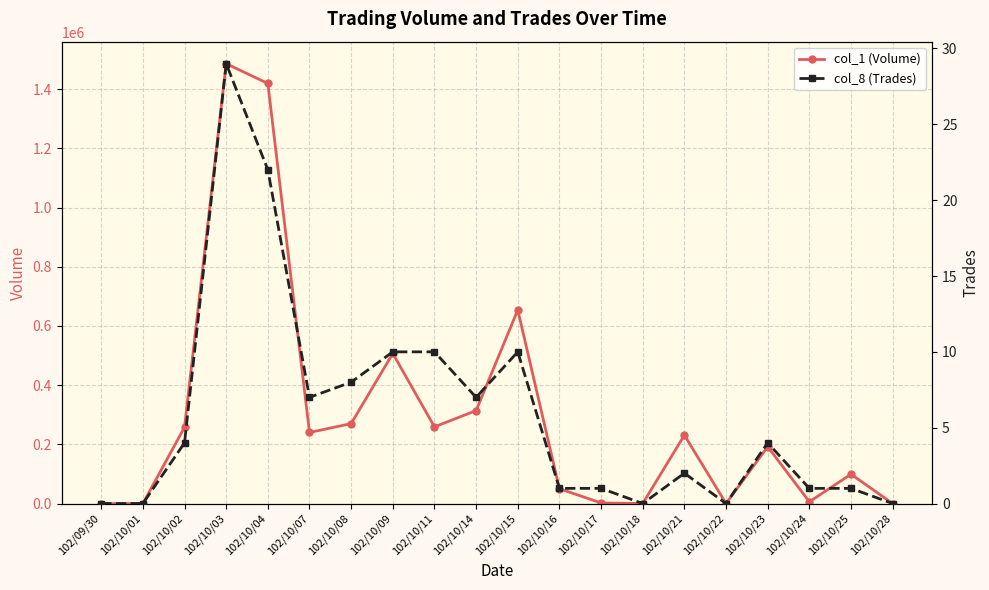

Between 102/10/04 and 102/10/22, which is larger?

102/10/04